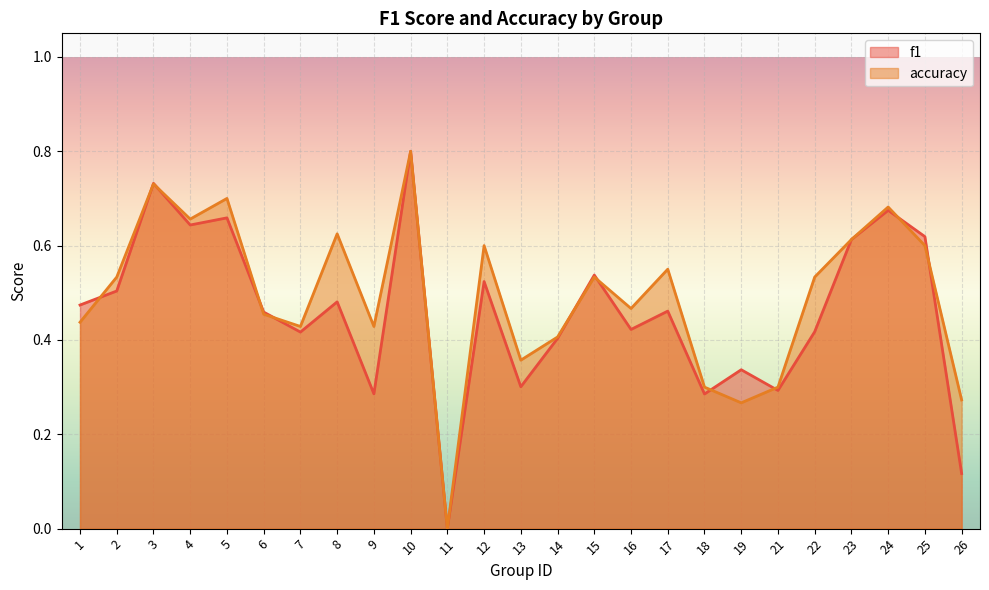

The value of f1 at 19 is 0.3. True or false?

True